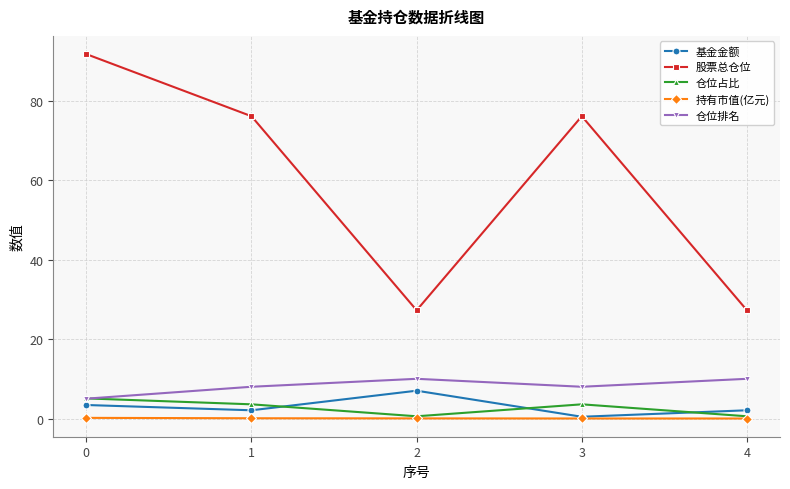

The 股票总仓位 series shows 27.2 at 4. True or false?

True